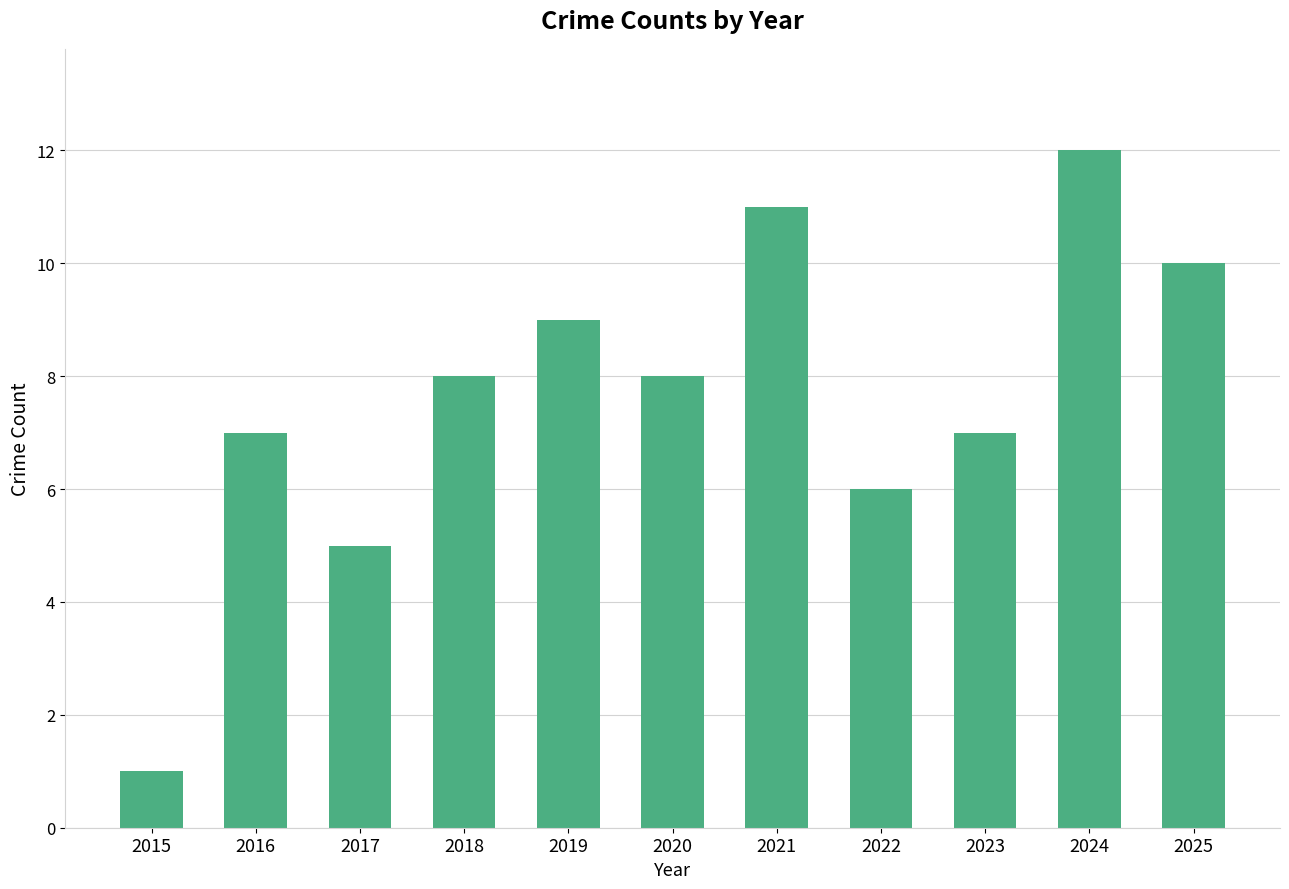

What is the value of the 7th bar from the left?

11